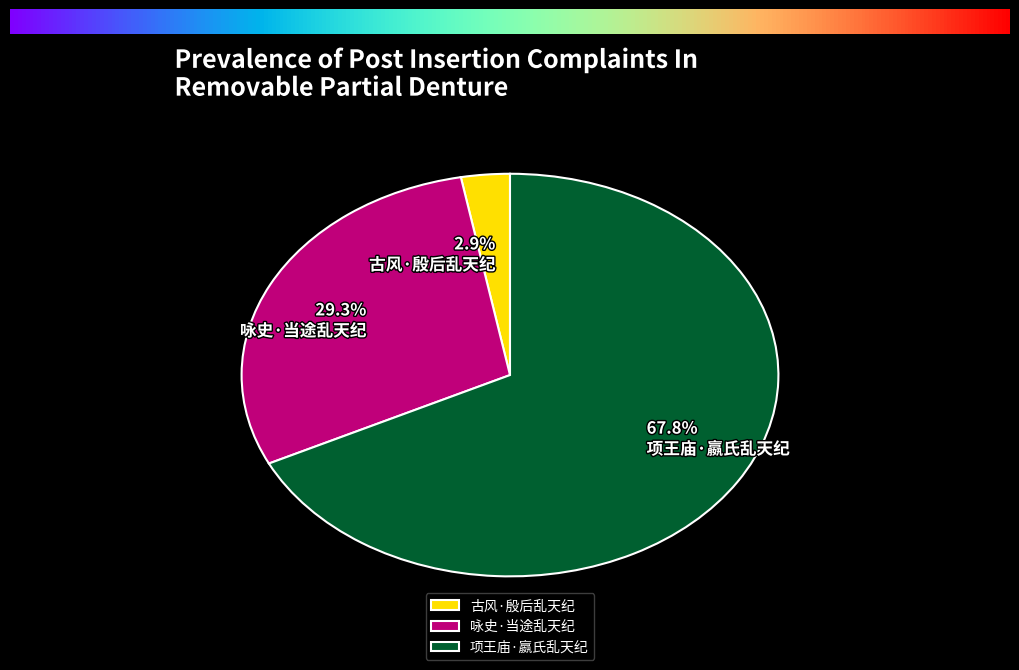

Is 古风·殷后乱天纪 the majority of the pie?

No